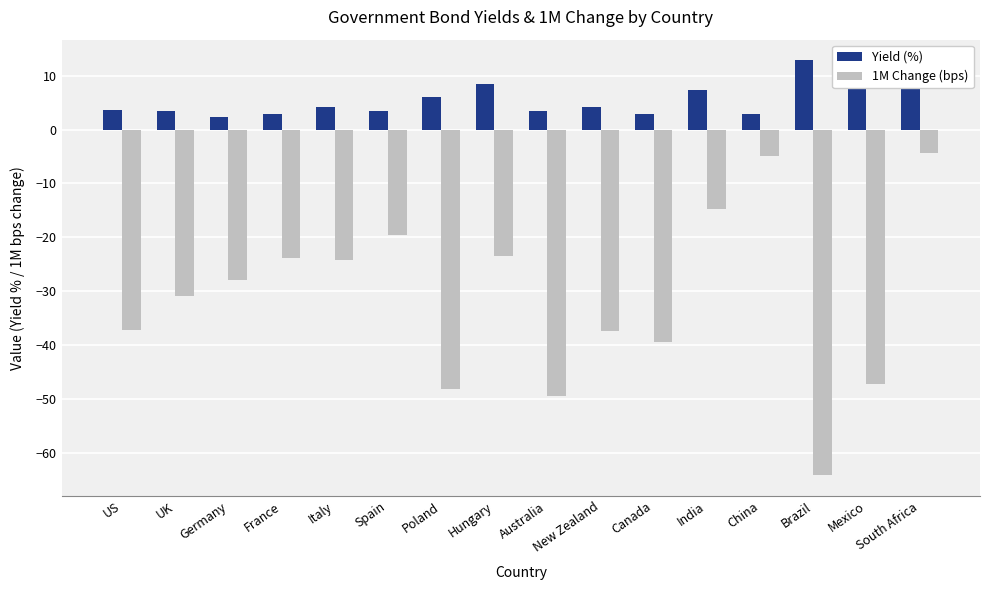

Which category has the lowest value across all series?

Brazil